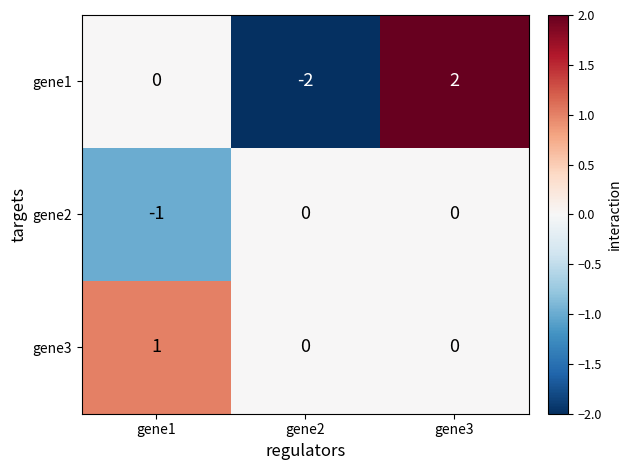

What is the difference between the maximum and minimum values in the gene1 series?

4